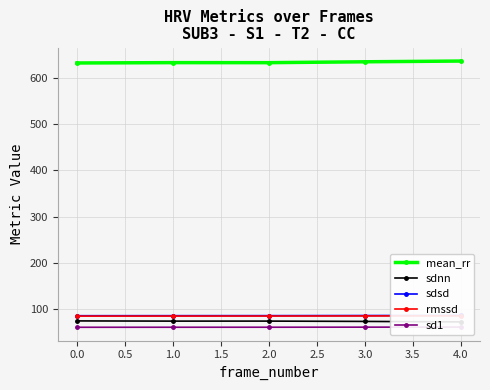

What is the value of the mean_rr point at the 2nd from the left?

632.9